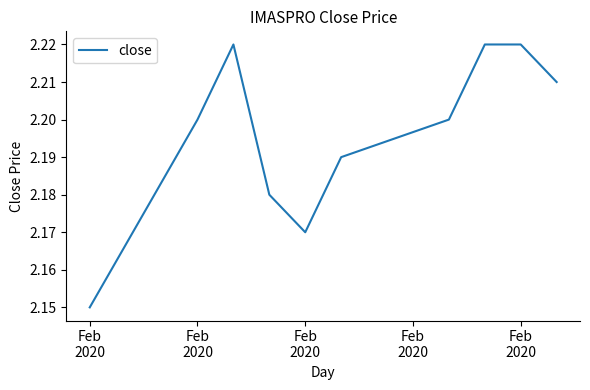

Where is the data nearest to the value 2?

Feb
2020